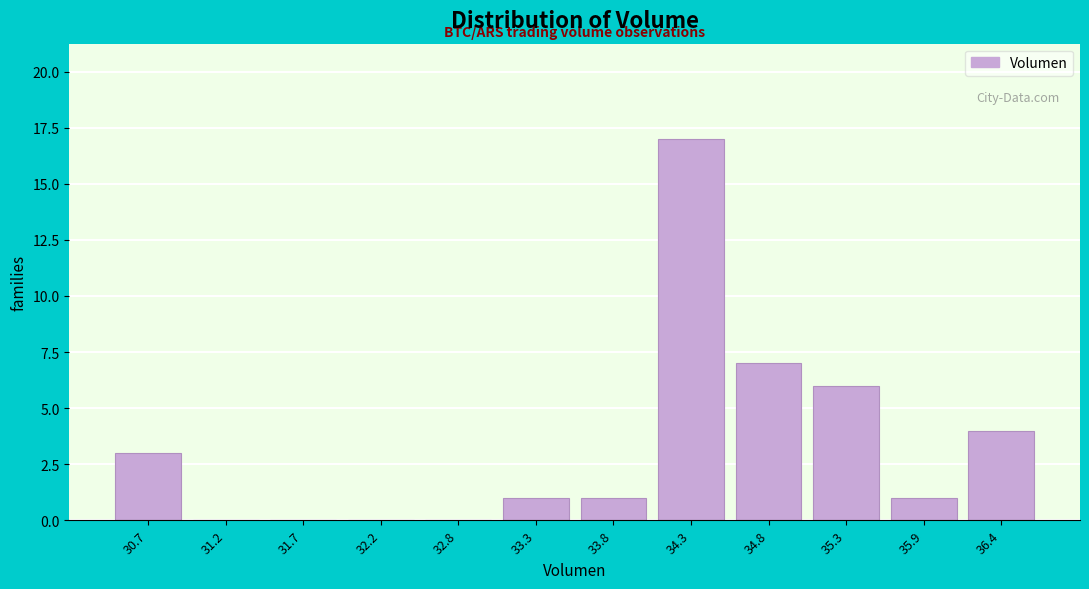

Reading right to left, extract all data points from this chart.

36.4=4	35.9=1	35.3=6	34.8=7	34.3=17	33.8=1	33.3=1	32.8=0	32.2=0	31.7=0	31.2=0	30.7=3